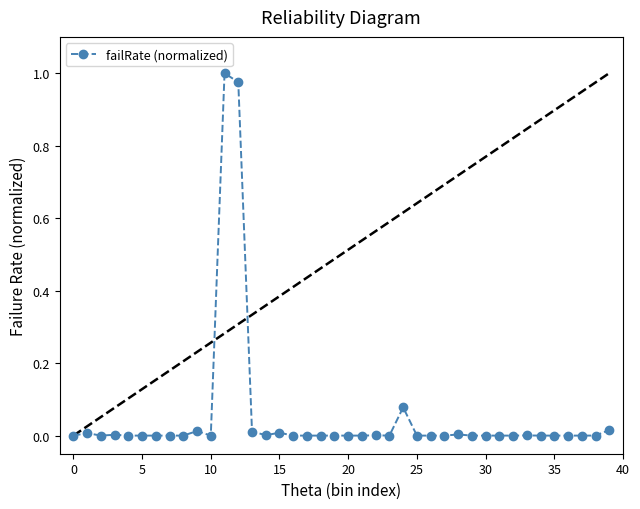

True or false: there are more than 0 points higher than both neighbors.

True